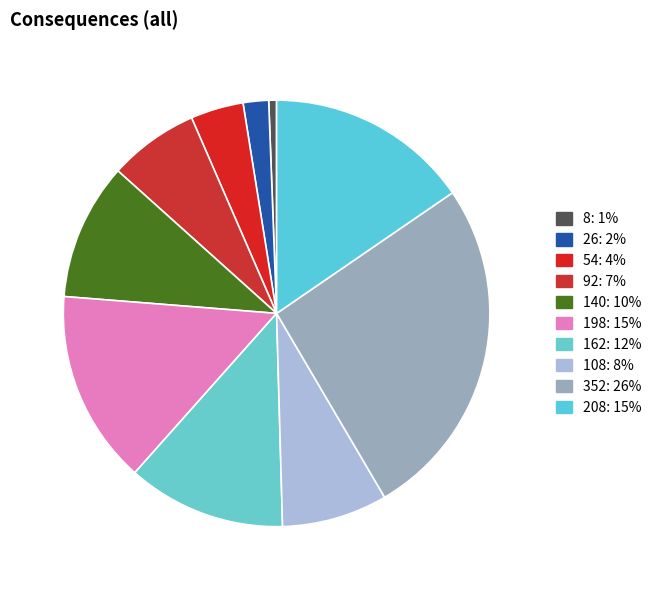

To the nearest percent, what portion does 108 represent?

8%